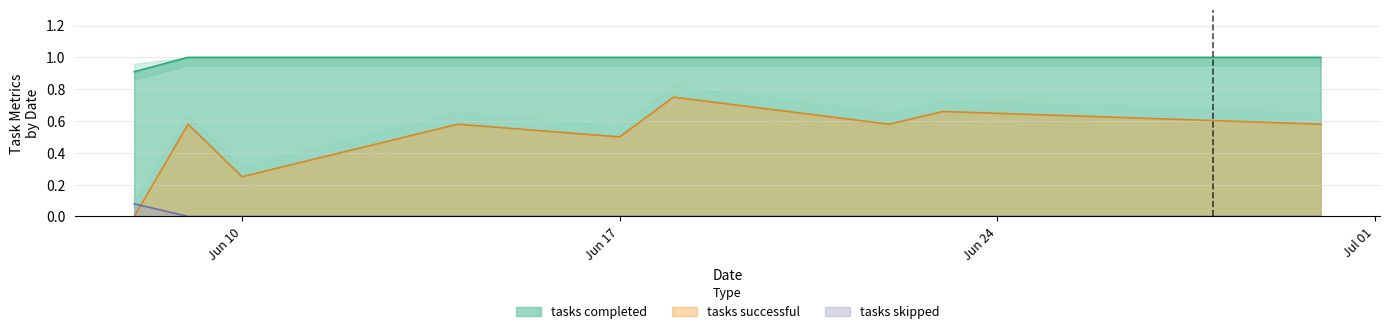

True or false: tasks completed and tasks skipped intersect in this chart.

False